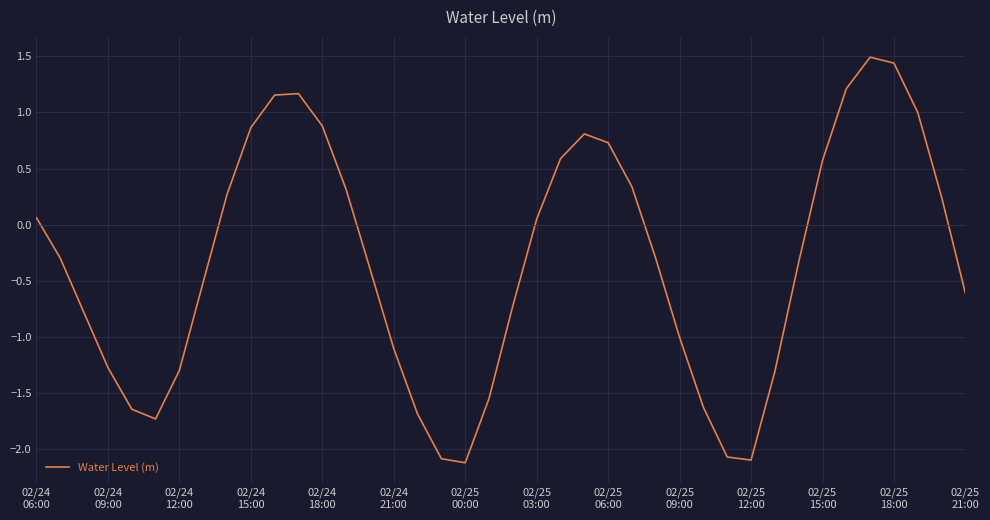

What is the sum of all values?

-13.3